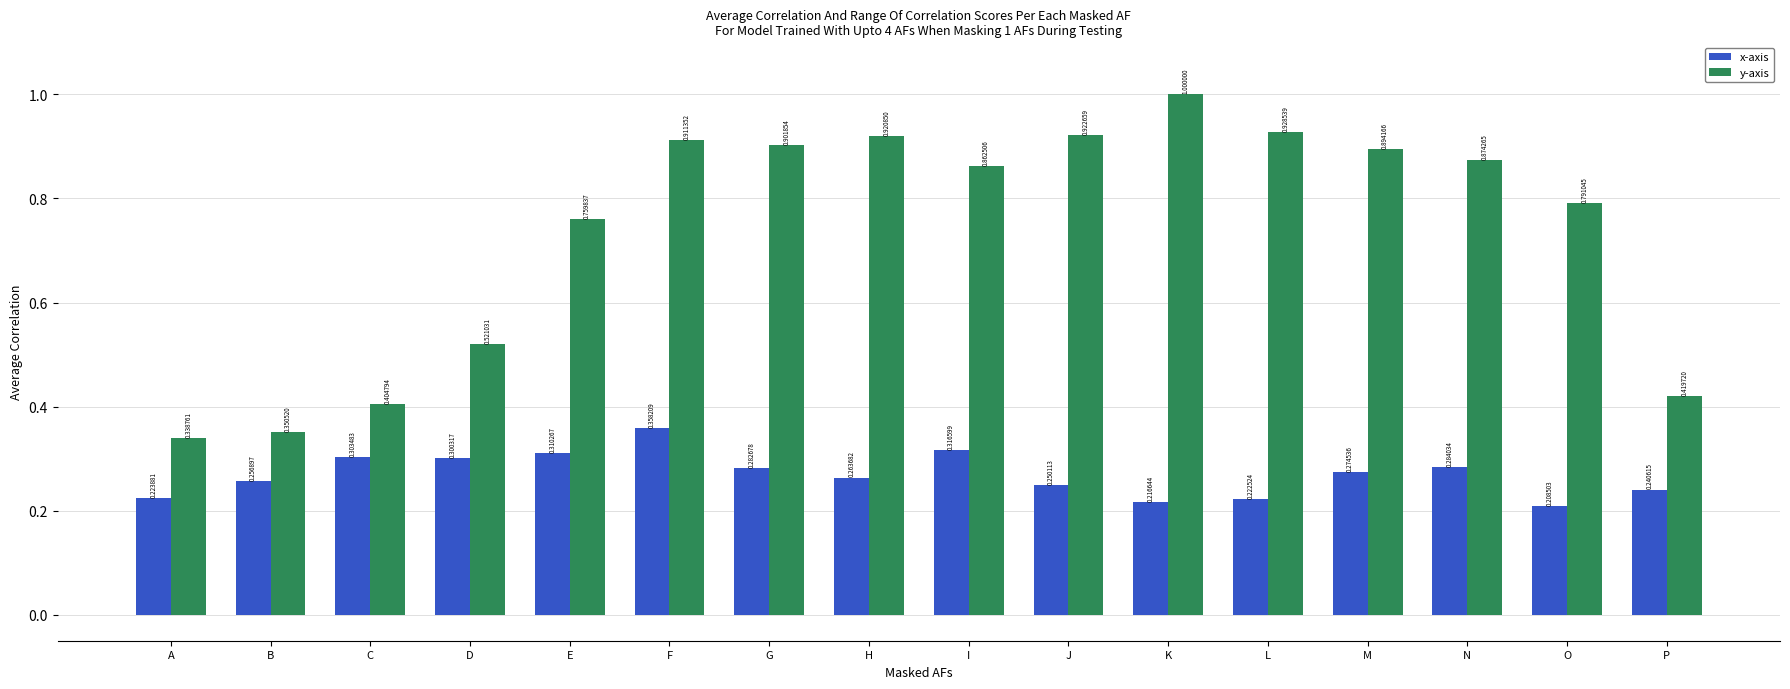

What is the average value of the y-axis series?

0.7